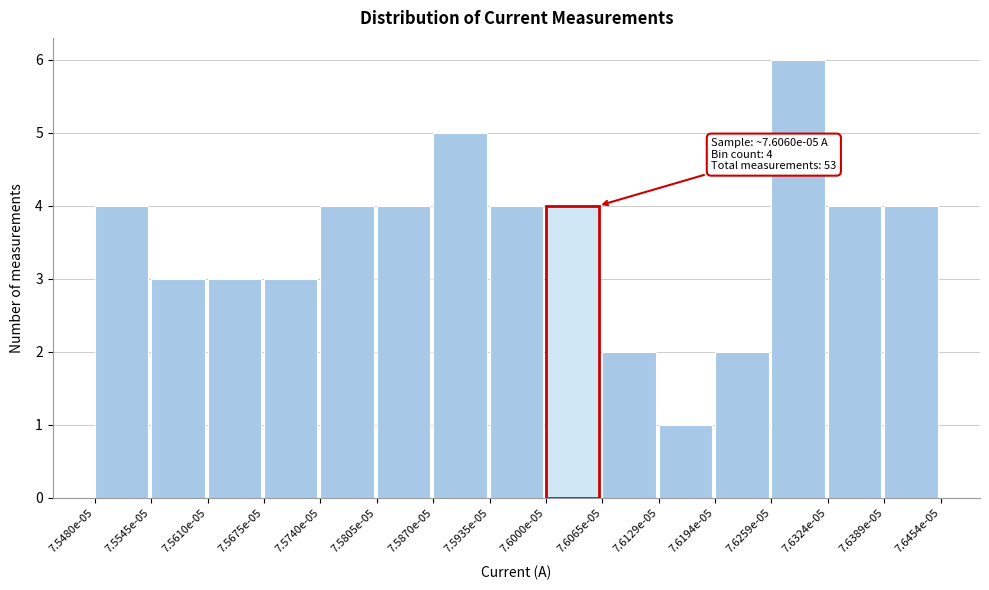

Reading left to right, list all the values displayed in this chart.

4	3	3	3	4	4	5	4	4	2	1	2	6	4	4